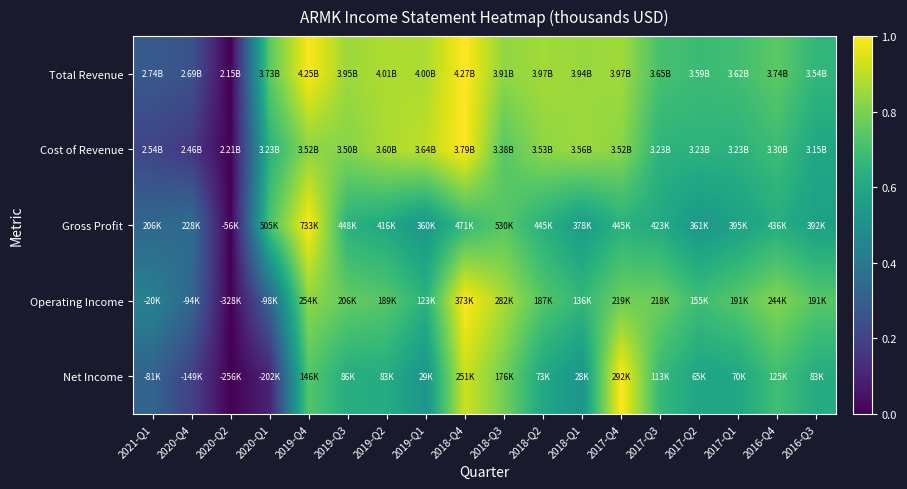

Which series has the largest total across all categories?

Total Revenue